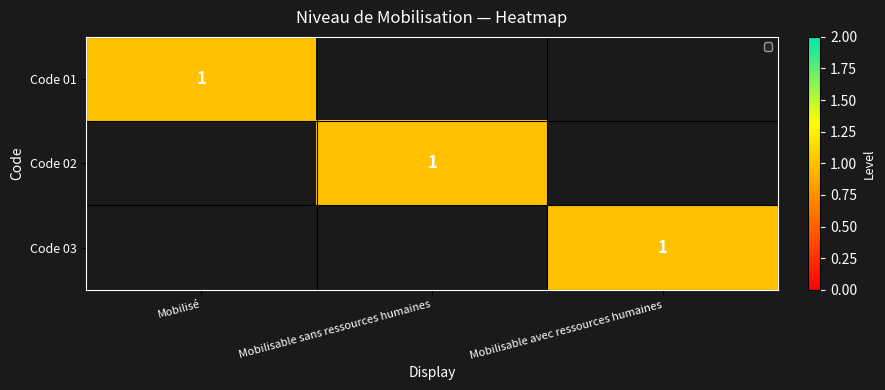

List the labels in order of value, smallest first.

Mobilisé, Mobilisable sans ressources humaines, Mobilisable avec ressources humaines